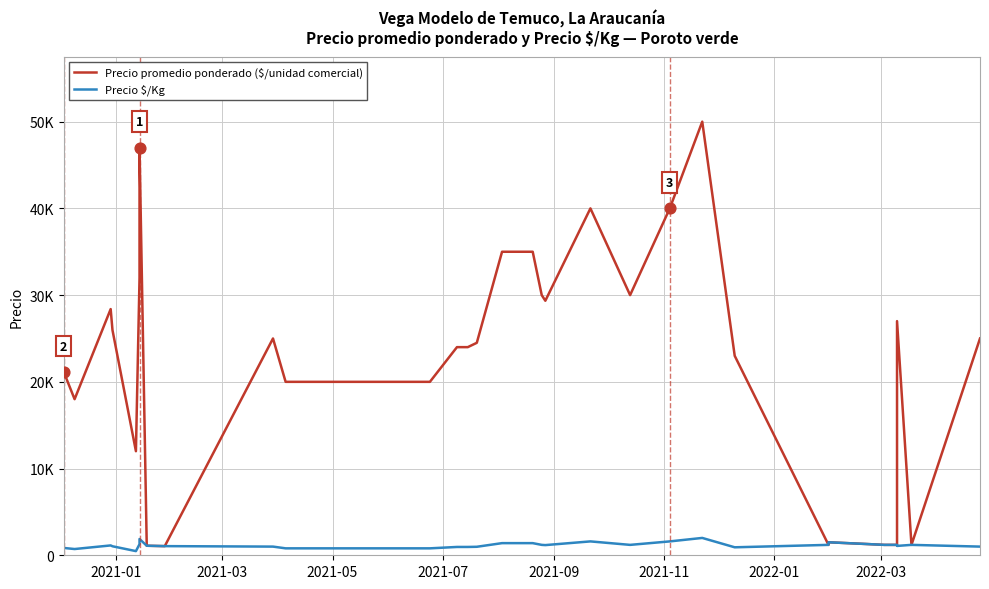

Which series has the largest total across all categories?

Precio promedio ponderado ($/unidad comercial)